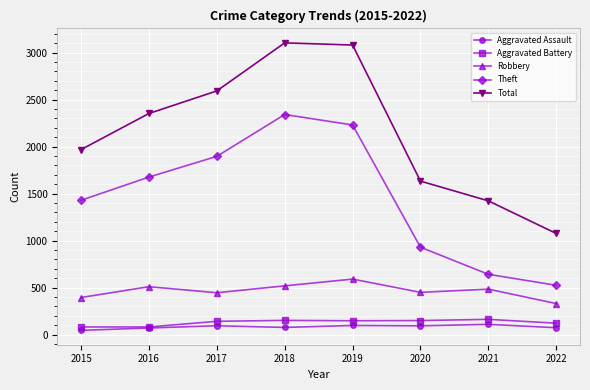

Rank the series at 2015 from highest to lowest value.

Total, Theft, Robbery, Aggravated Battery, Aggravated Assault